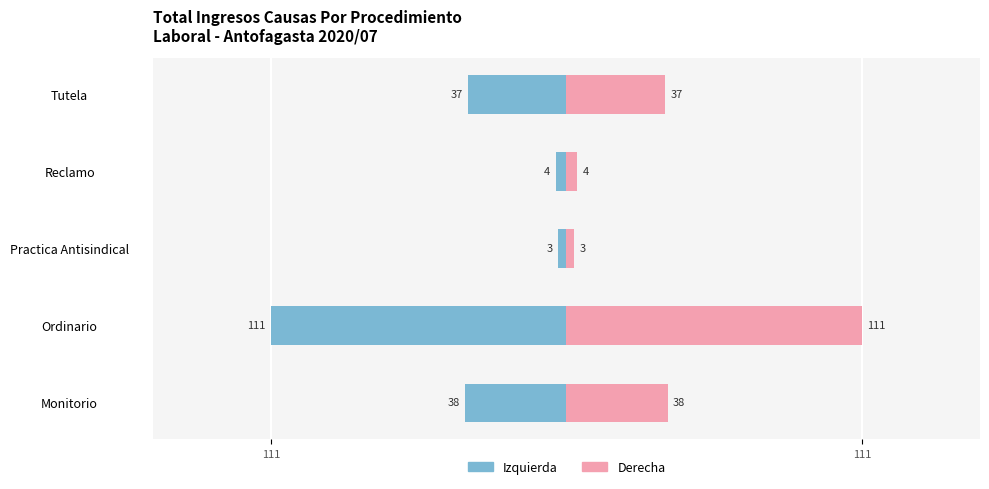

What is the average value of the Total (Der.) series?

39